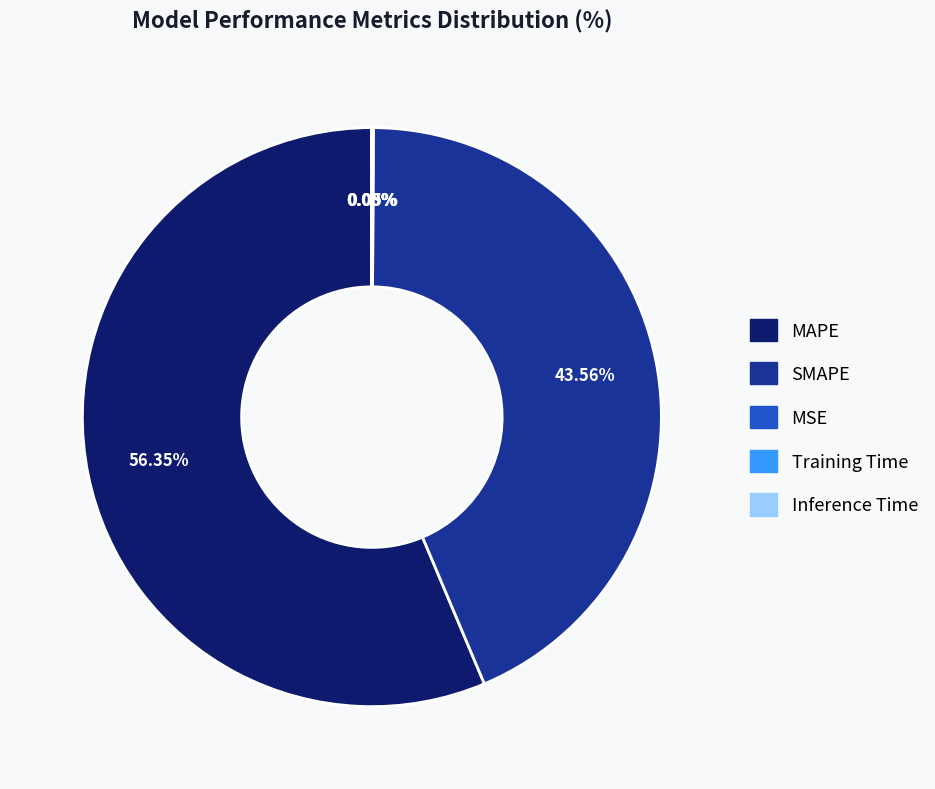

Does any single category account for the majority?

Yes